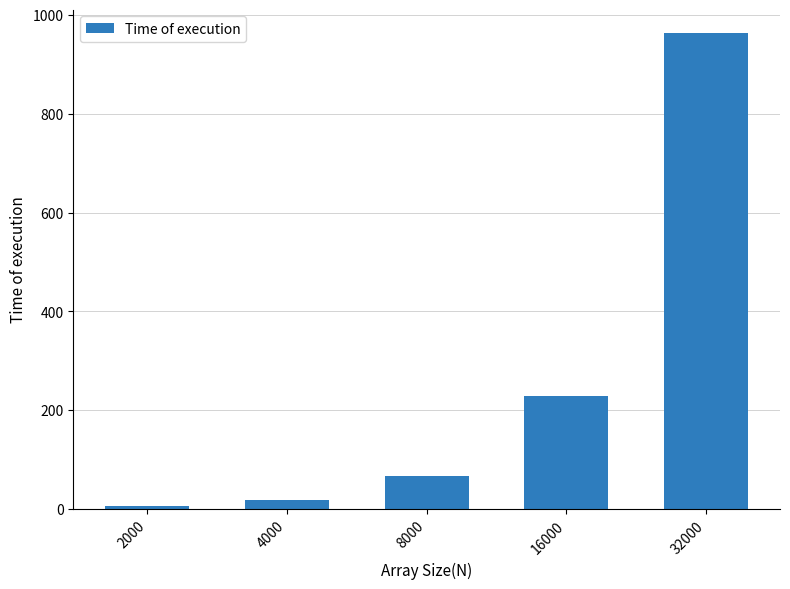

Rank the categories by value from highest to lowest.

32000, 16000, 8000, 4000, 2000